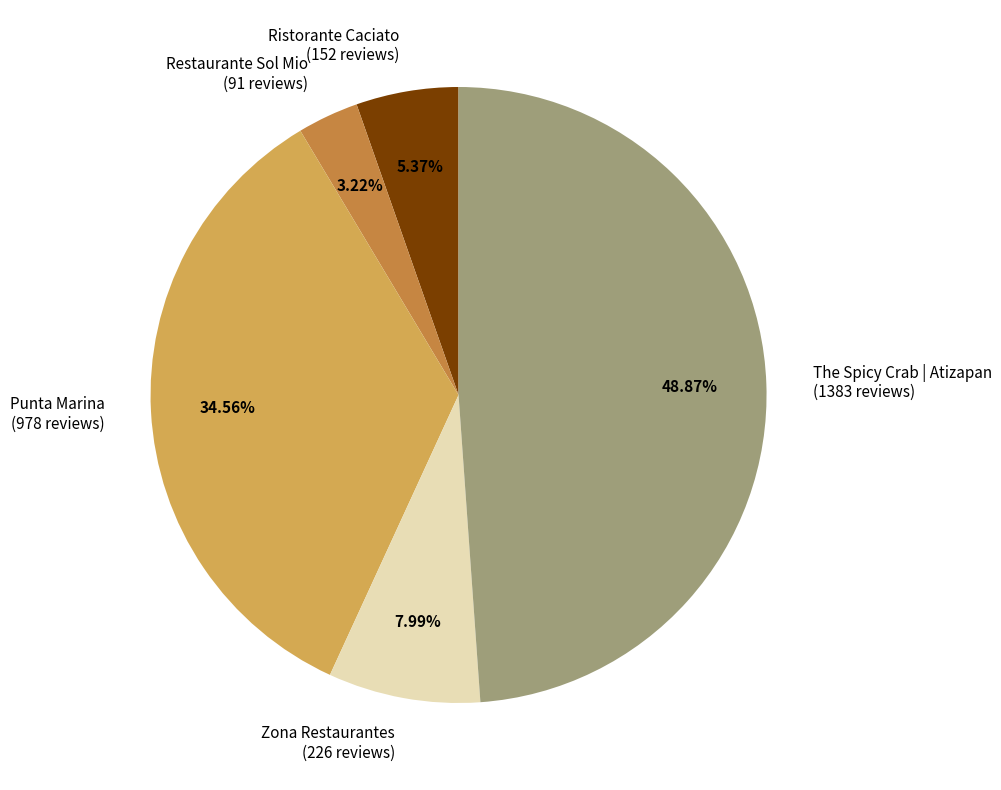

Between Restaurante Sol Mio (91 reviews) and Punta Marina (978 reviews), which is larger?

Punta Marina (978 reviews)